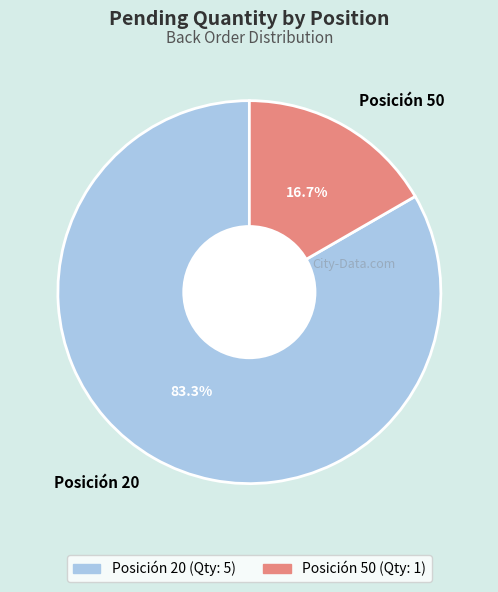

Count the number of slices in the pie.

2